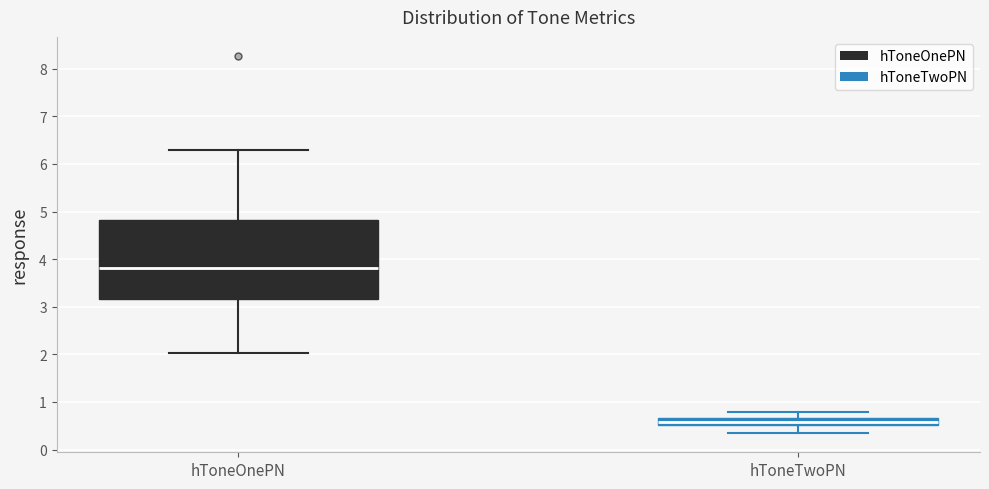

Which box has the lowest median line?

hToneTwoPN